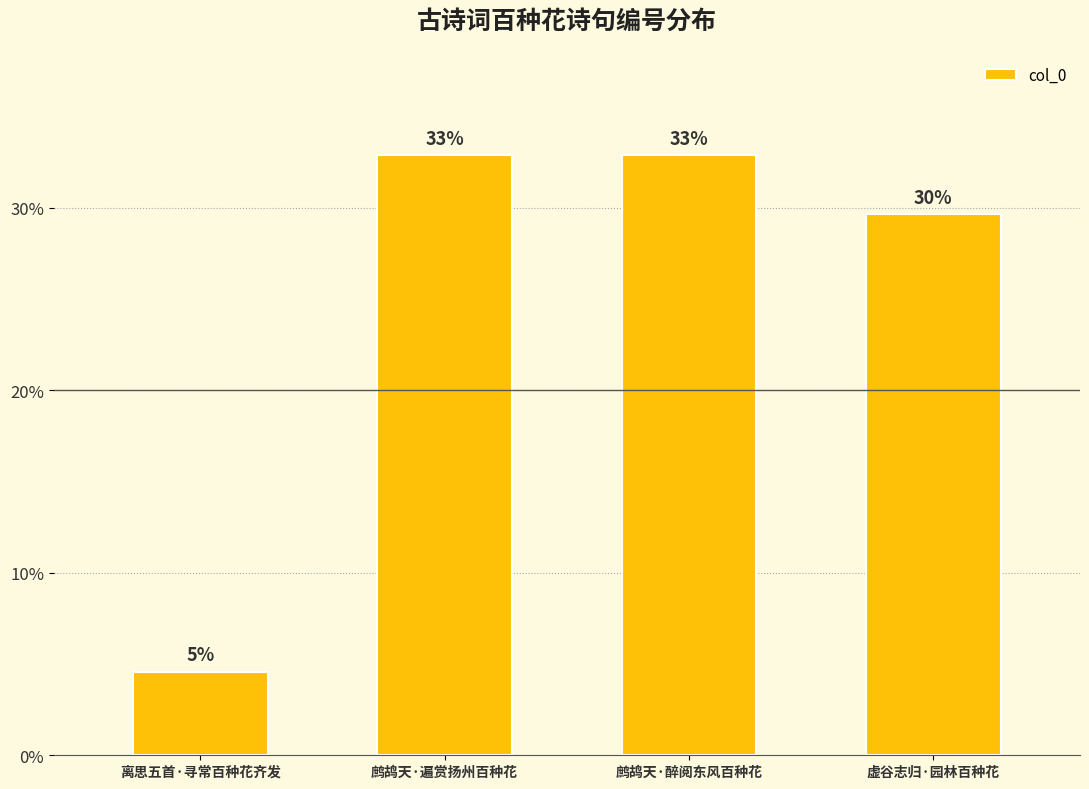

Does the chart contain any negative values?

No